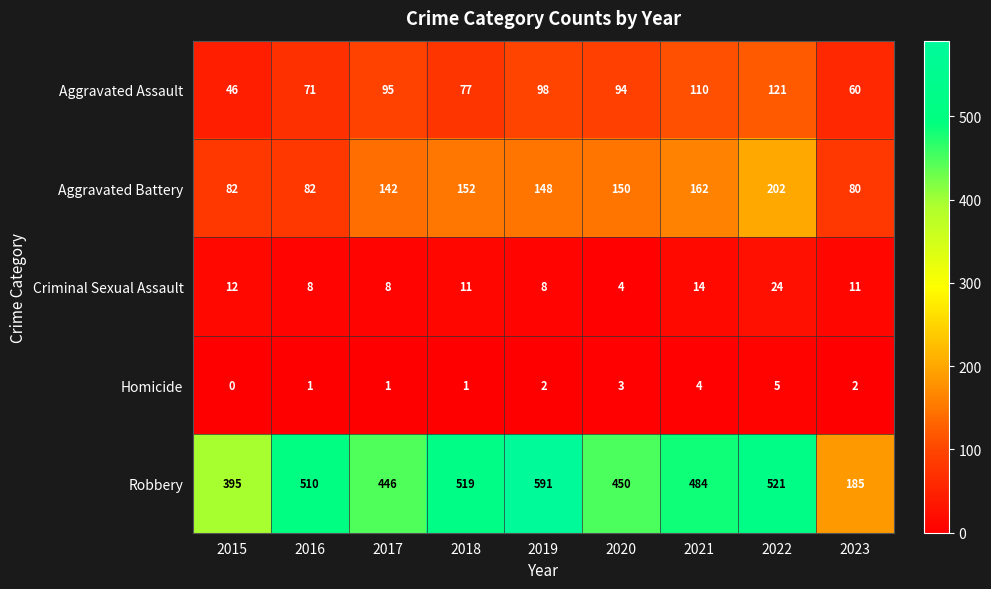

The Homicide series shows 5 at 2022. True or false?

True